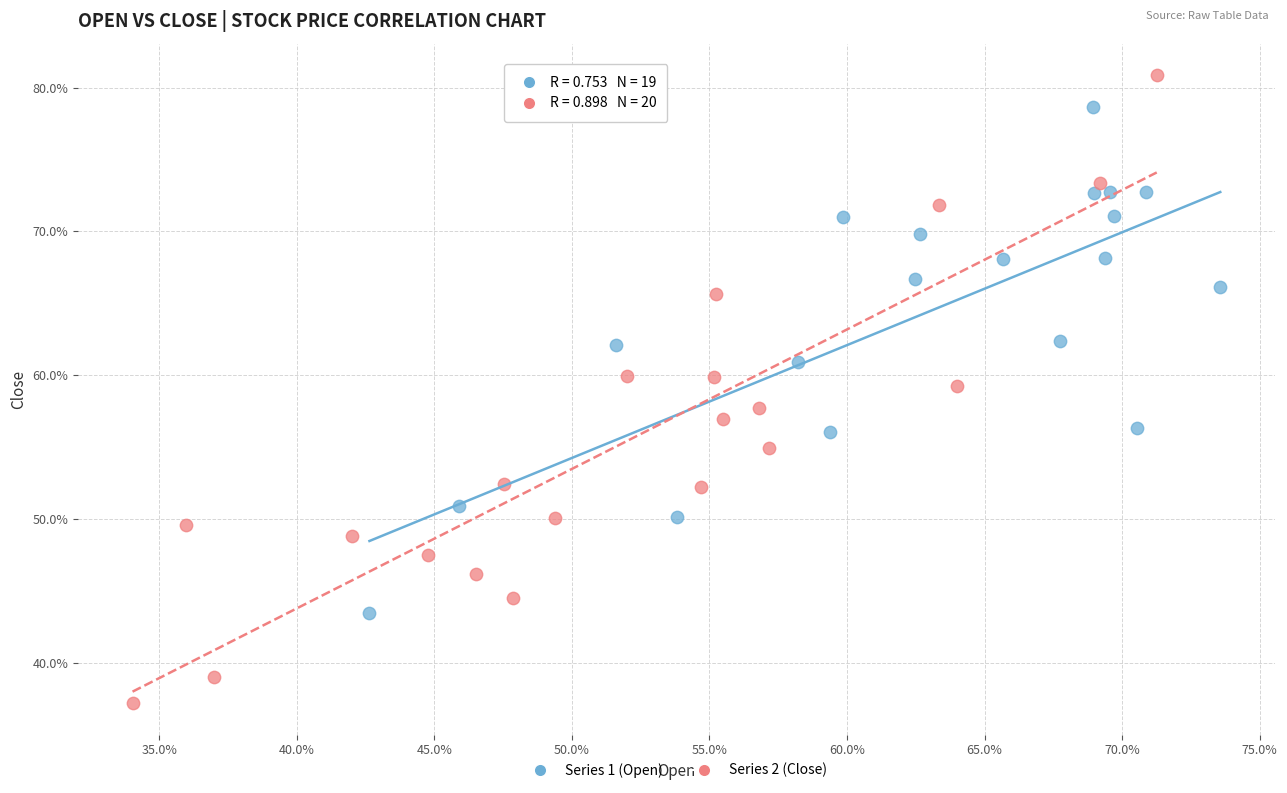

Which series has the widest spread of Y values?

Series 2 (Close)